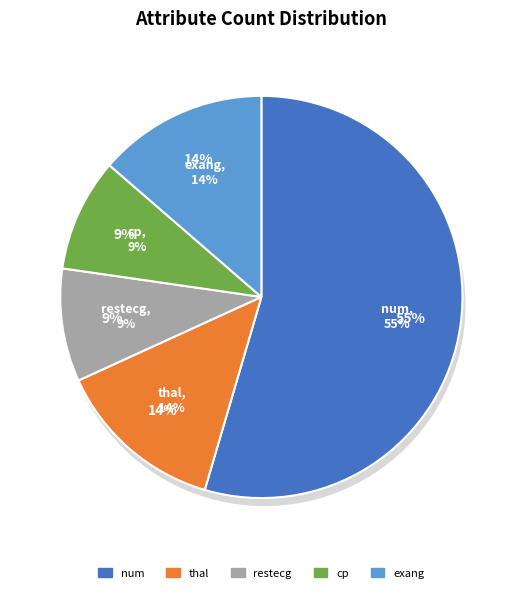

Combined, what portion of the pie is cp and exang?

22.7%